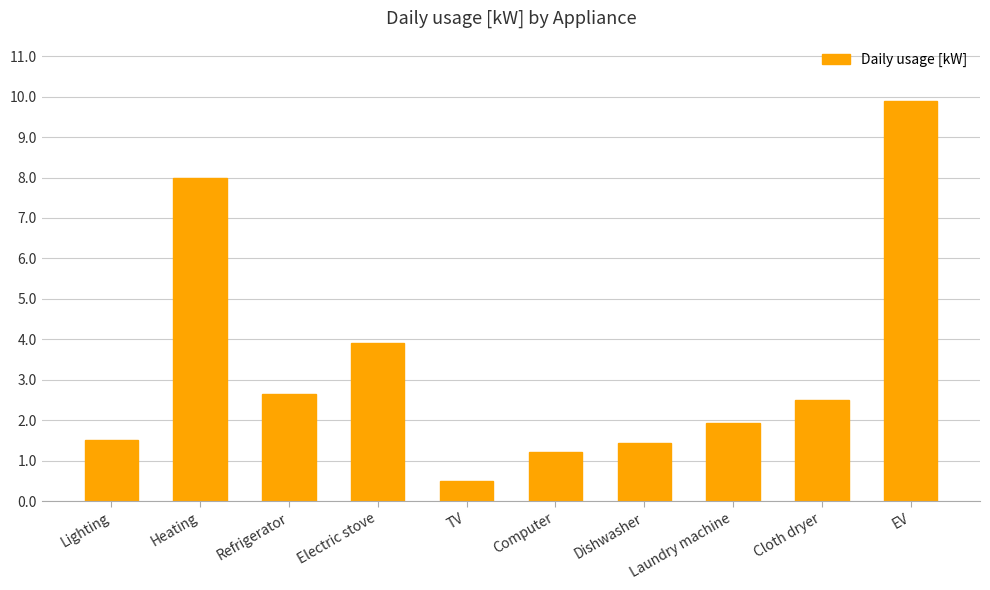

What is the difference between the second highest and minimum values?

7.5